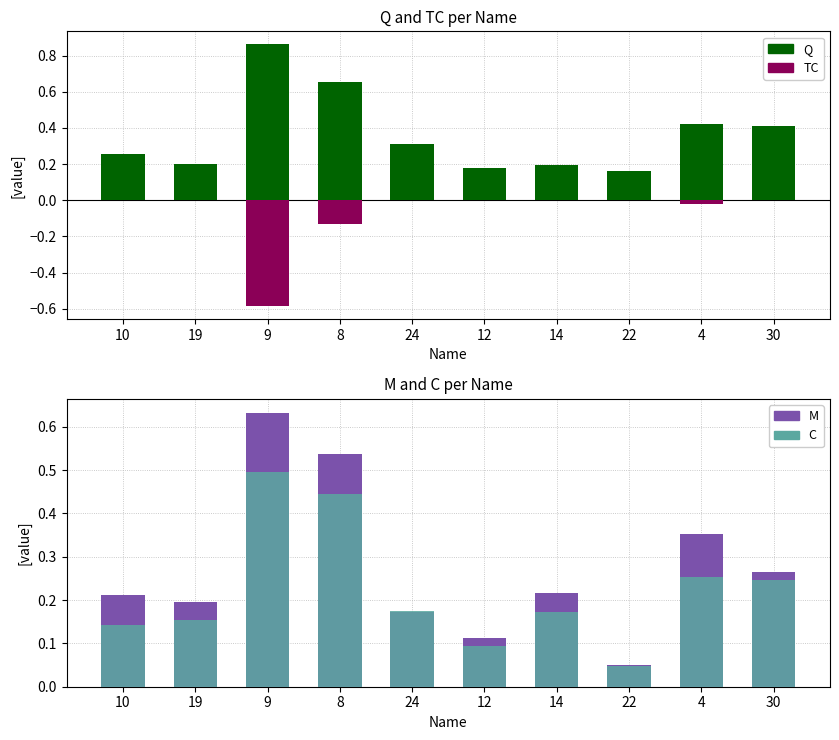

Which category has the highest value in the M series?

9